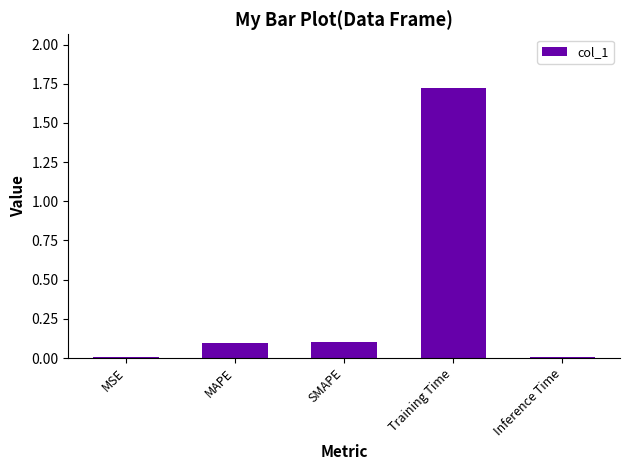

True or false: the data shows 0.2 at SMAPE.

False